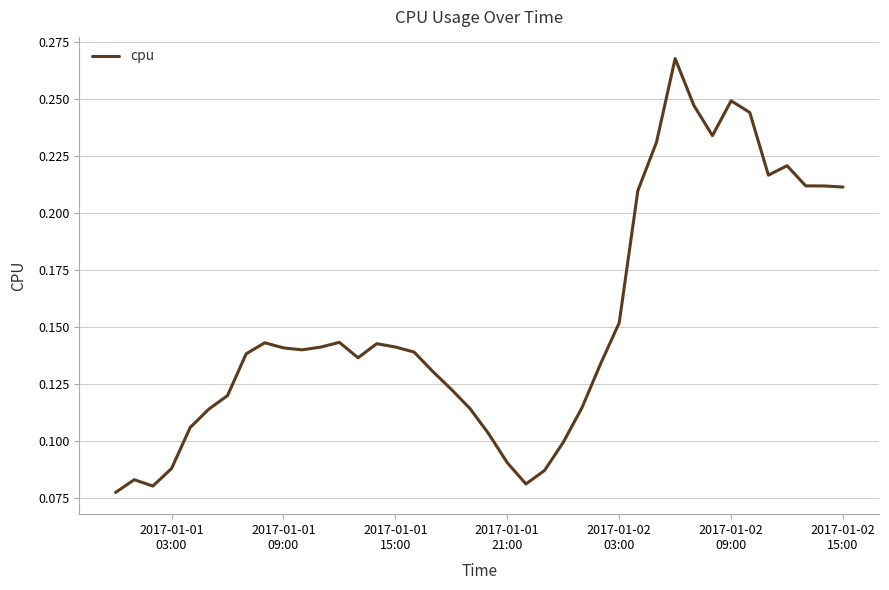

Reading right to left, transcribe all the data shown in this chart.

0.2	0.2	0.2	0.2	0.2	0.2	0.2	0.2	0.2	0.3	0.2	0.2	0.2	0.1	0.1	0.1	0.1	0.1	0.1	0.1	0.1	0.1	0.1	0.1	0.1	0.1	0.1	0.1	0.1	0.1	0.1	0.1	0.1	0.1	0.1	0.1	0.1	0.1	0.1	0.1